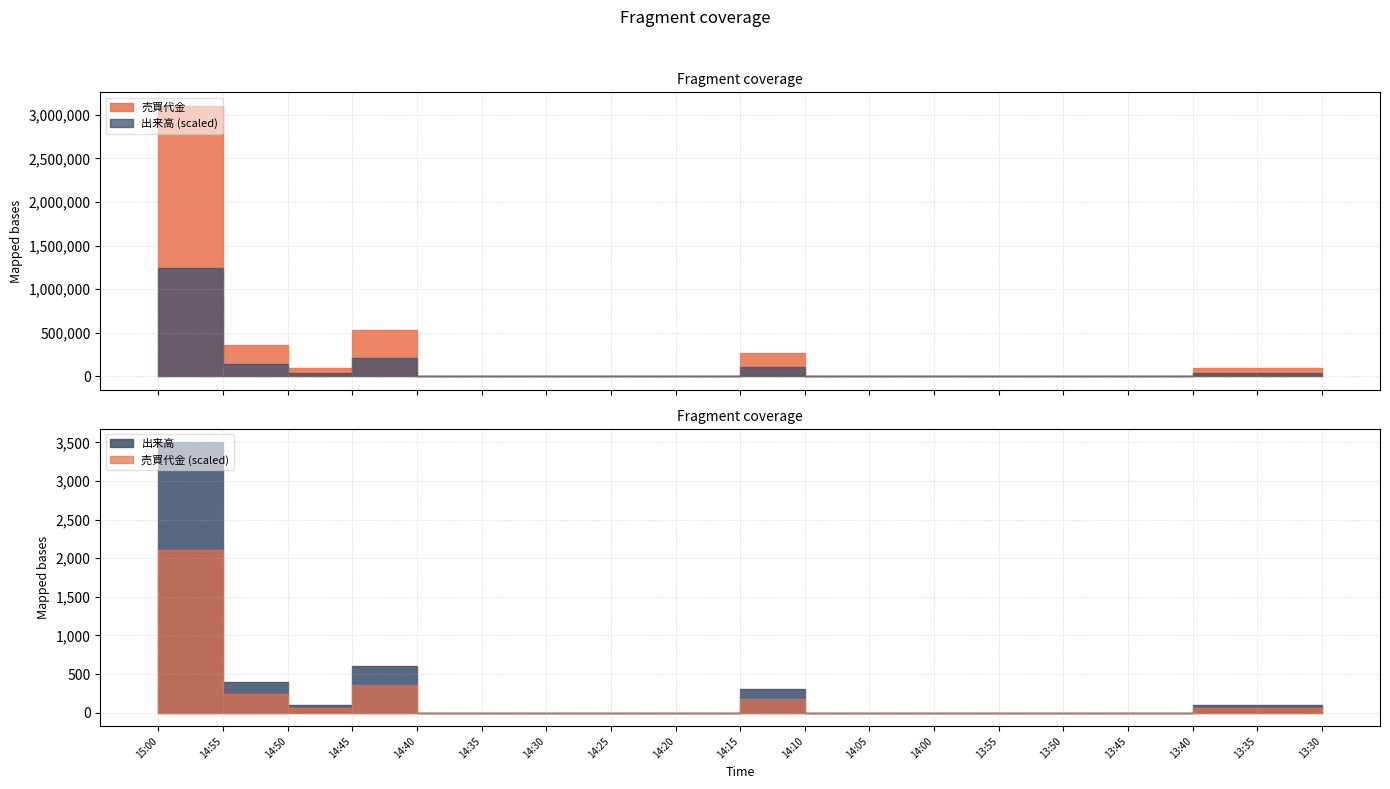

Where is the first local minimum for 出来高?

14:50